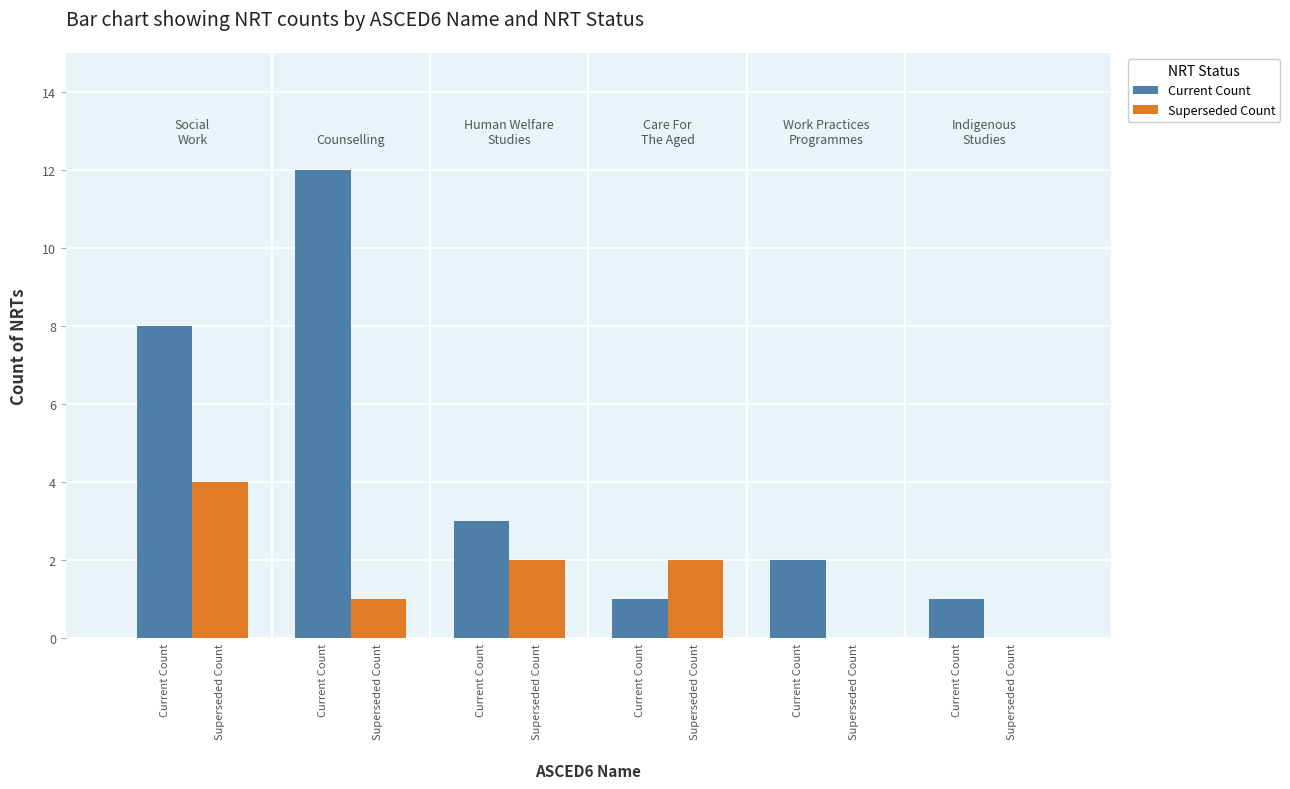

How many distinct data groups are displayed?

2